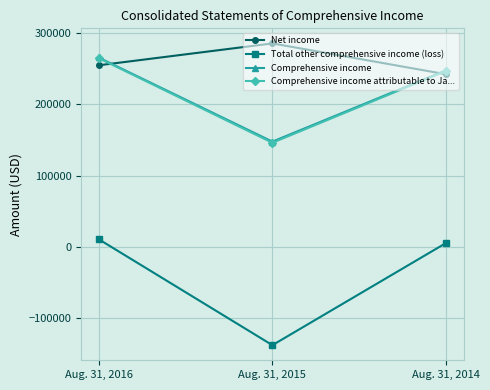

Reading left to right, extract all data points from this chart.

Net income: Aug. 31, 2016=254896	Aug. 31, 2015=285612	Aug. 31, 2014=242265
Total other comprehensive income (loss): Aug. 31, 2016=10977	Aug. 31, 2015=-137816	Aug. 31, 2014=5714
Comprehensive income: Aug. 31, 2016=265873	Aug. 31, 2015=147796	Aug. 31, 2014=247979
Comprehensive income attributable to Ja...: Aug. 31, 2016=265072	Aug. 31, 2015=146203	Aug. 31, 2014=247027